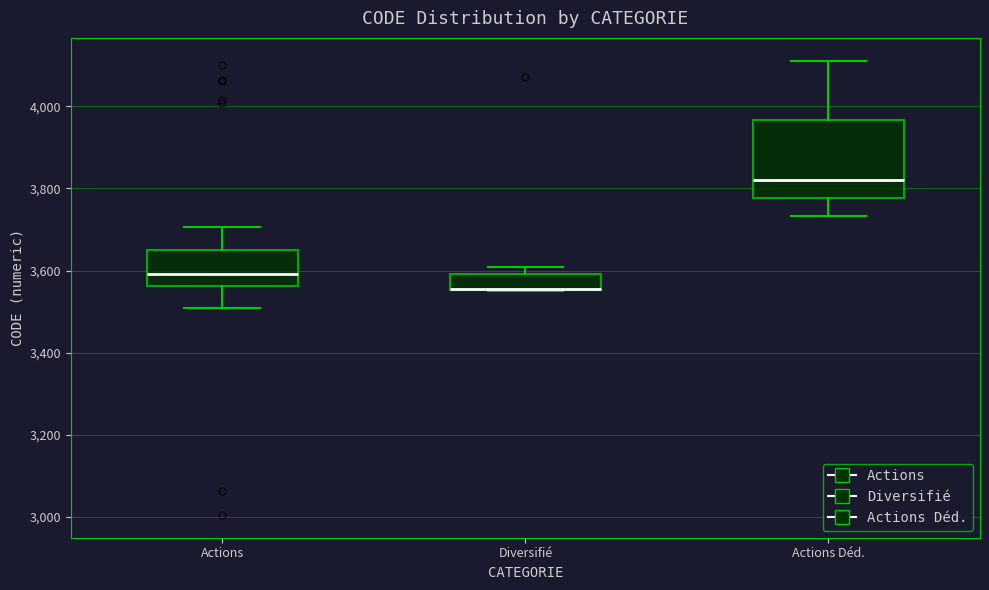

Where is the lower edge of the box for Actions on the y-axis? The values are not printed on the chart, so give them approximately, as read against the axis.

3560